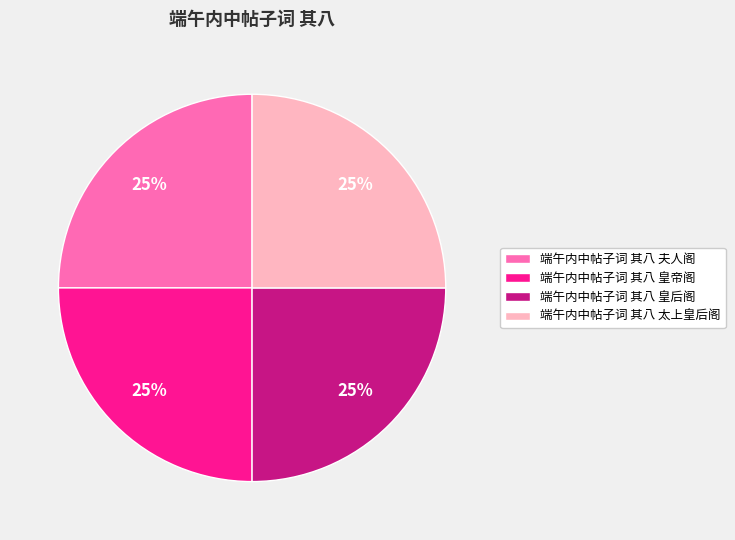

What percentage is the 端午内中帖子词 其八 皇帝阁 slice, to the nearest percent?

25%